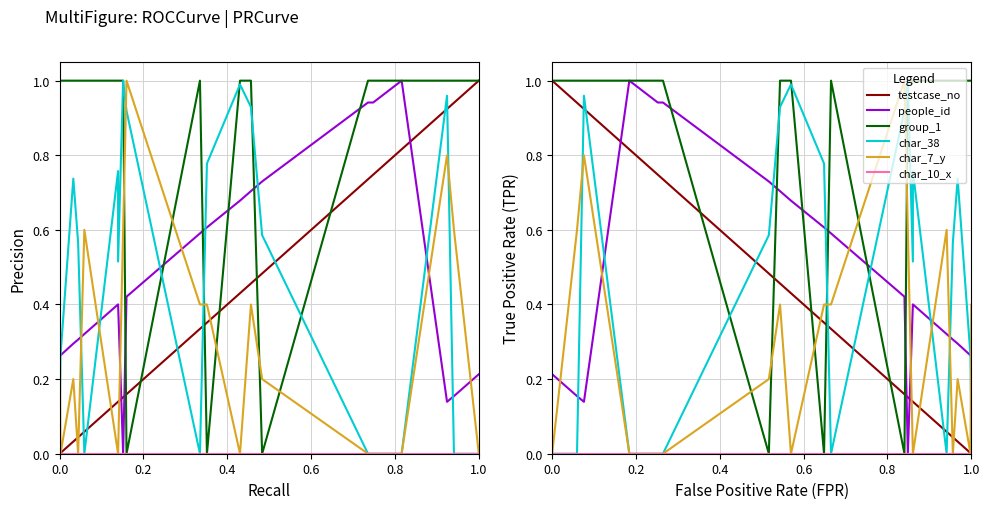

After their last crossing, which series has the higher values: group_1 or char_38?

group_1